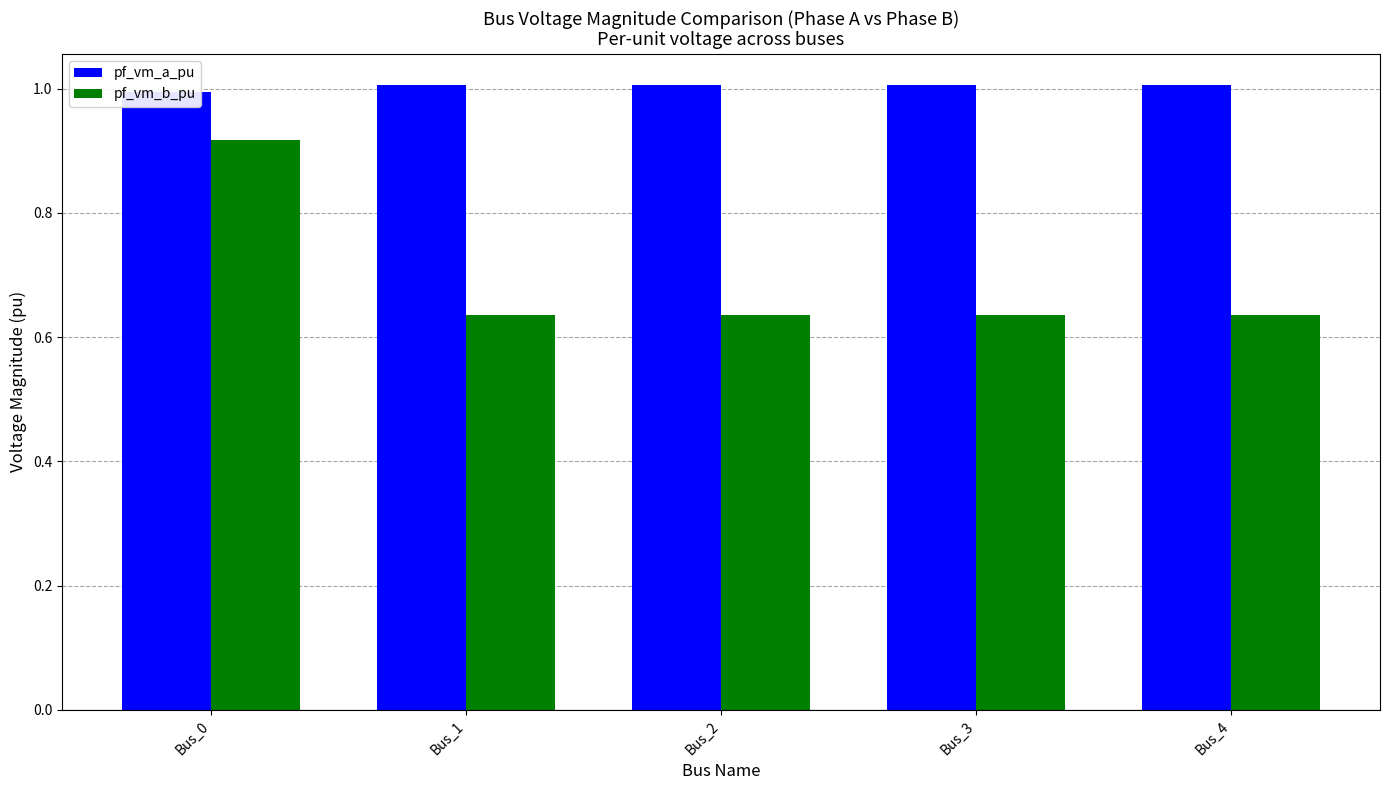

How many data points does each series have?

5